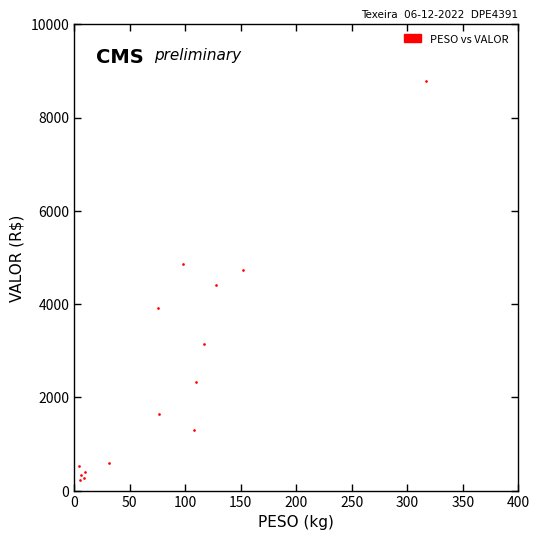

What Y value in the scatter plot is closest to 4509?

4397.7